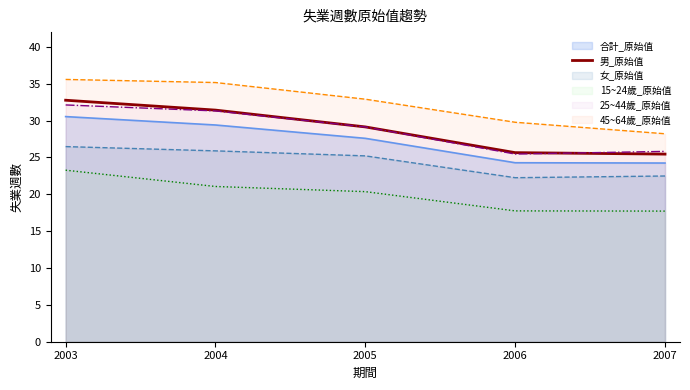

What is the minimum value shown in the chart?

17.7